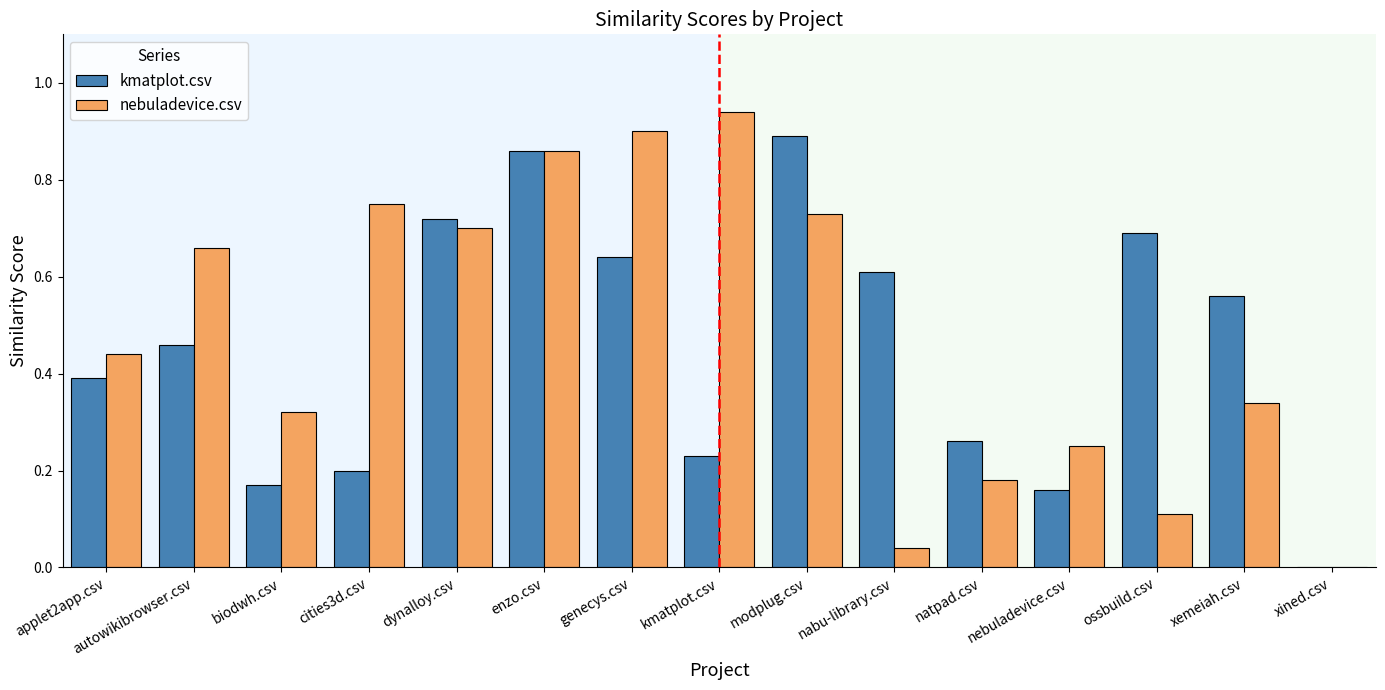

At which category is the sum across all series the highest?

enzo.csv